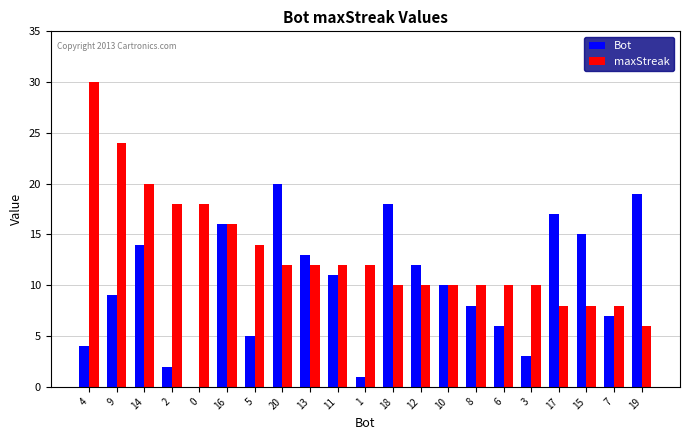

How many groups of bars are there?

21